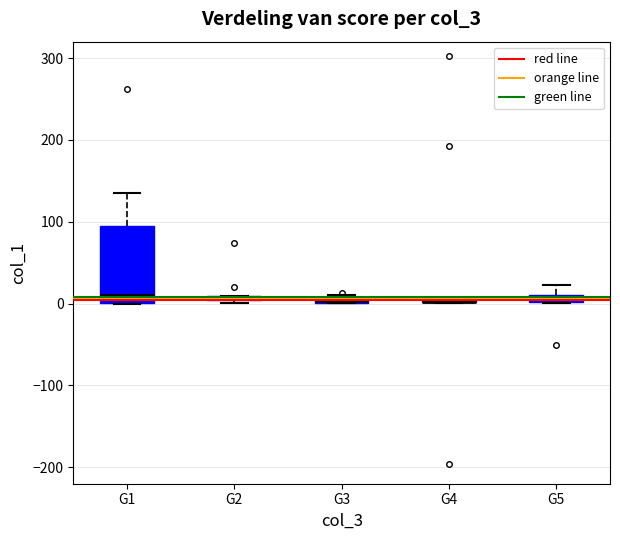

Where does the upper whisker of the box for G5 end on the y-axis? The values are not printed on the chart, so give them approximately, as read against the axis.

20